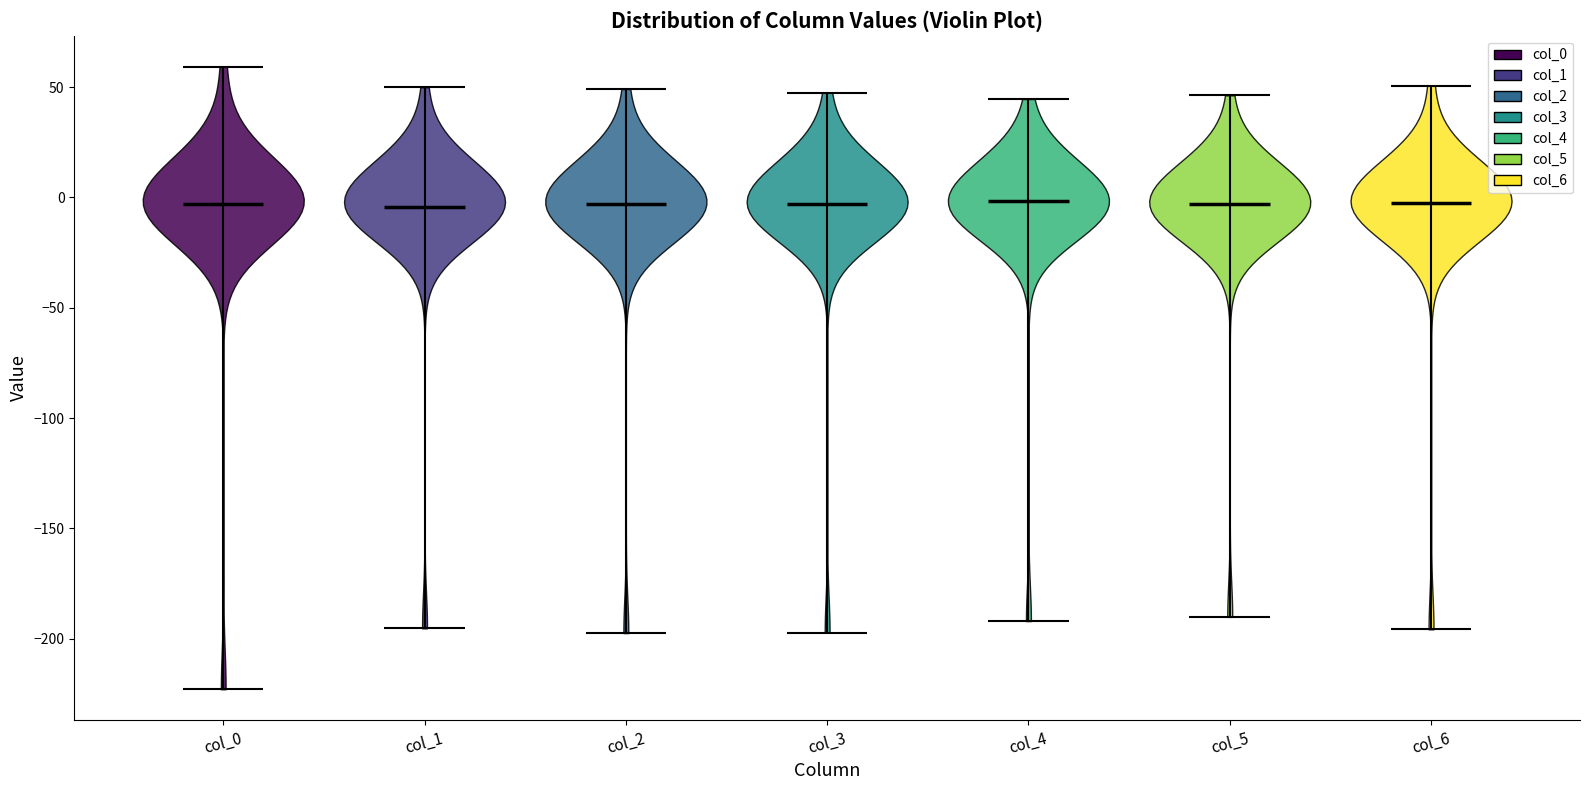

Reading left to right, read every violin against the y-axis: where its median line is, and the lowest and highest points it reaches. The values are not printed on the chart, so give them approximately, as read against the axis.

col_0: median line -5, lowest point -225, highest point 60
col_1: median line -5, lowest point -195, highest point 50
col_2: median line -5, lowest point -195, highest point 50
col_3: median line -5, lowest point -195, highest point 50
col_4: median line 0, lowest point -190, highest point 45
col_5: median line -5, lowest point -190, highest point 45
col_6: median line 0, lowest point -195, highest point 50